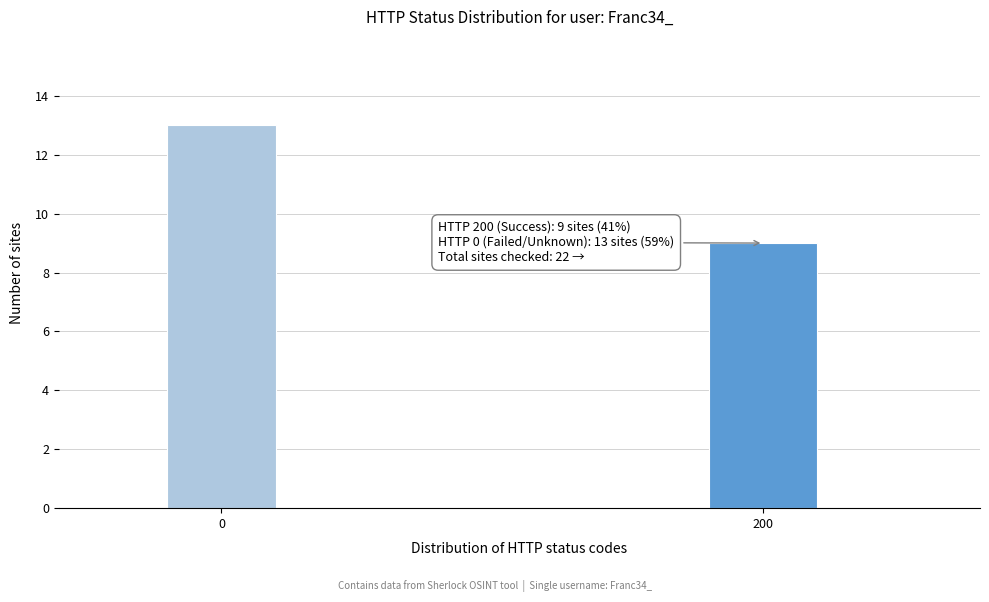

Reading left to right, what are all the values shown in this chart?

0=13	200=9